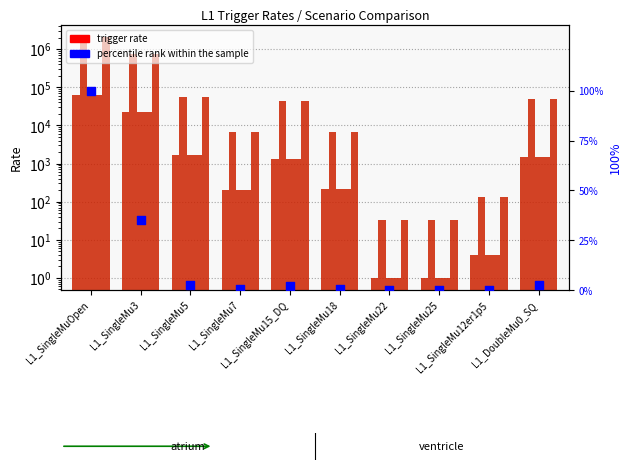

Is the value of 1538b at L1_SingleMu15_DQ greater than the value of 1214b at L1_SingleMu7?

Yes